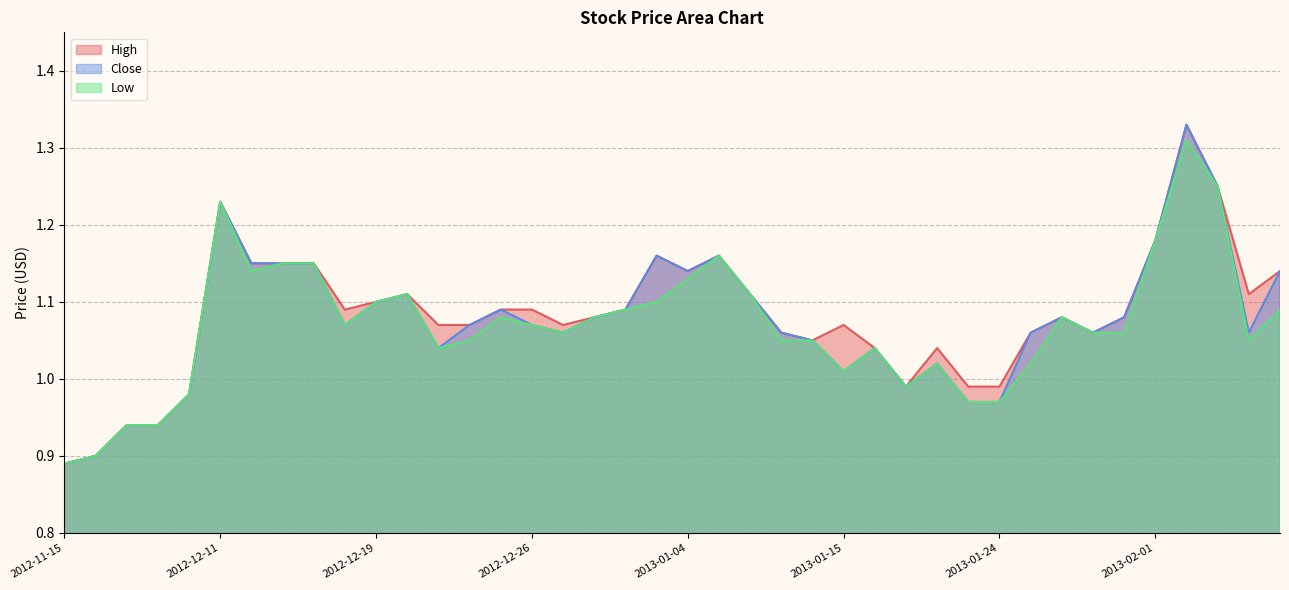

Reading right to left, extract all data points from this chart.

High: 1.1	1.1	1.2	1.3	1.2	1.1	1.1	1.1	1.1	1.0	1.0	1.0	1.0	1.0	1.1	1.1	1.1	1.1	1.2	1.1	1.2	1.1	1.1	1.1	1.1	1.1	1.1	1.1	1.1	1.1	1.1	1.1	1.1	1.1	1.2	1.0	0.9	0.9	0.9	0.9
Close: 1.1	1.1	1.2	1.3	1.2	1.1	1.1	1.1	1.1	1.0	1.0	1.0	1.0	1.0	1.0	1.1	1.1	1.1	1.2	1.1	1.2	1.1	1.1	1.1	1.1	1.1	1.1	1.0	1.1	1.1	1.1	1.1	1.1	1.1	1.2	1.0	0.9	0.9	0.9	0.9
Low: 1.1	1.1	1.2	1.3	1.2	1.1	1.1	1.1	1.0	1.0	1.0	1.0	1.0	1.0	1.0	1.1	1.1	1.1	1.2	1.1	1.1	1.1	1.1	1.1	1.1	1.1	1.1	1.0	1.1	1.1	1.1	1.1	1.1	1.1	1.2	1.0	0.9	0.9	0.9	0.9